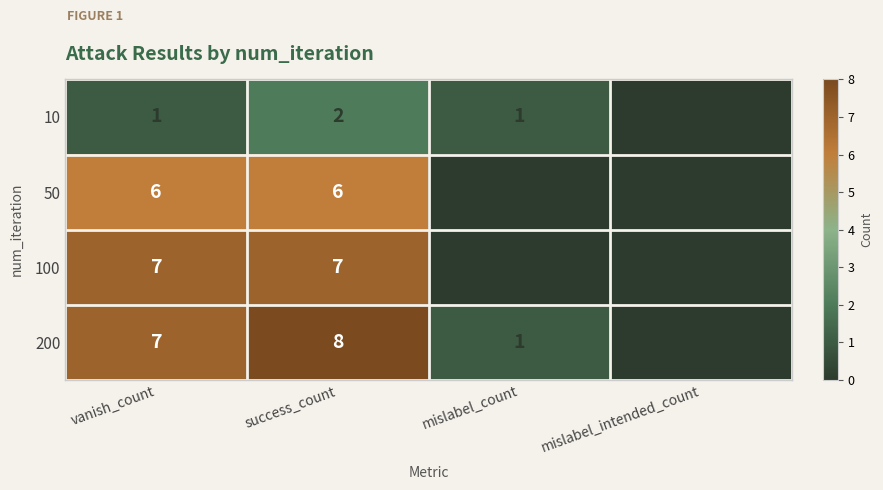

What value does the 100 series have at vanish_count?

7